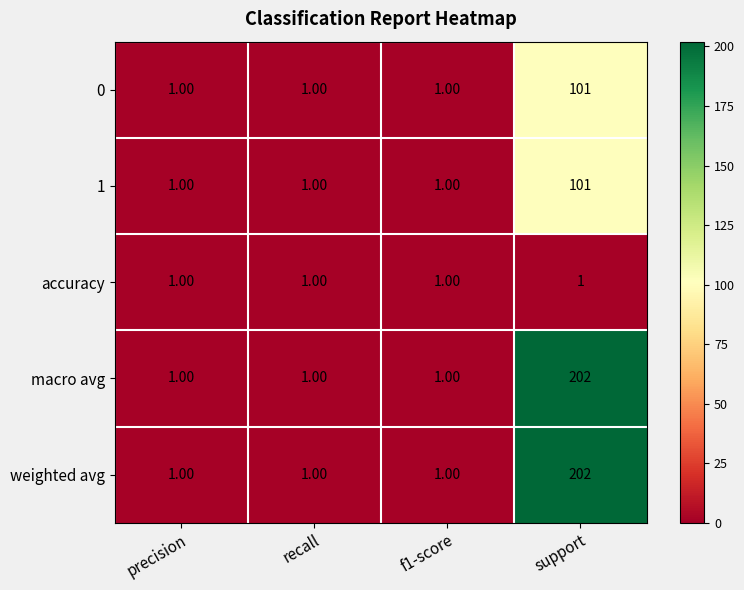

What is the minimum value shown in the chart?

1